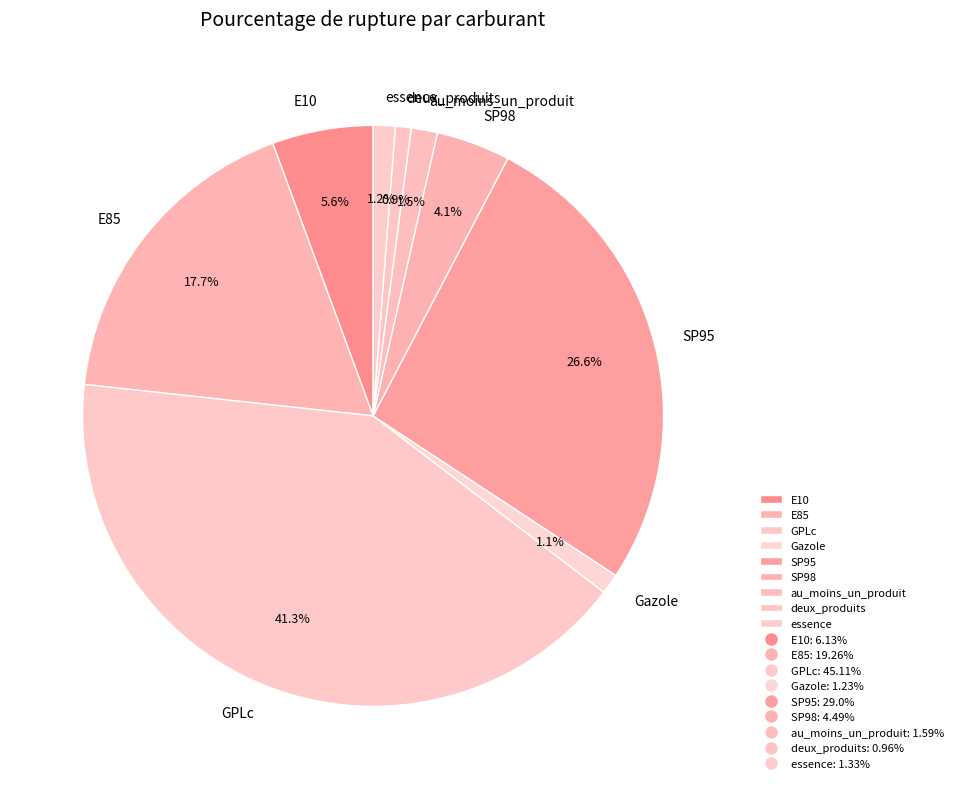

To the nearest percent, what is the difference between the largest and smallest slice percentages?

40%